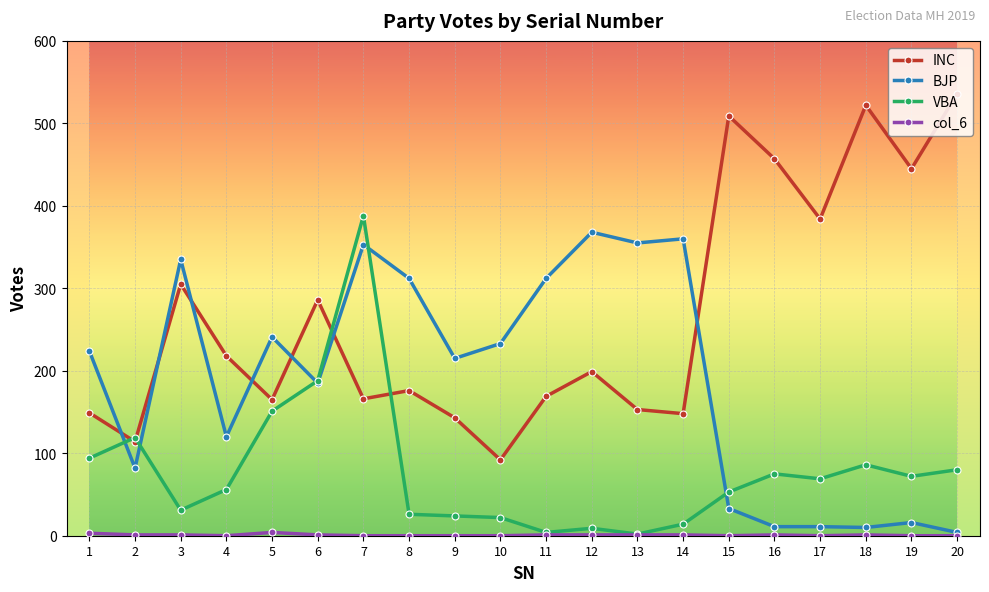

Where is the first local maximum for BJP?

3